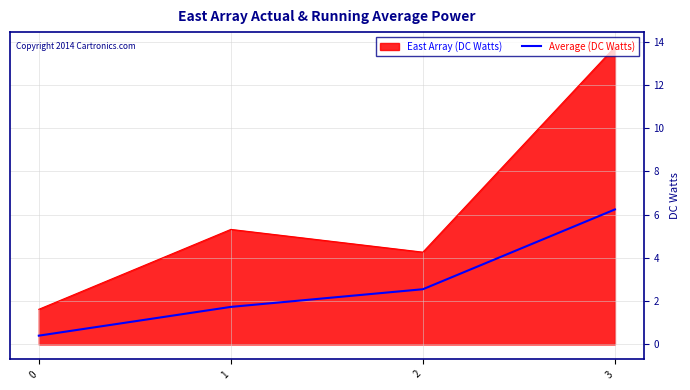

What is the difference between the maximum and minimum values in the Average (DC Watts) series?

5.8